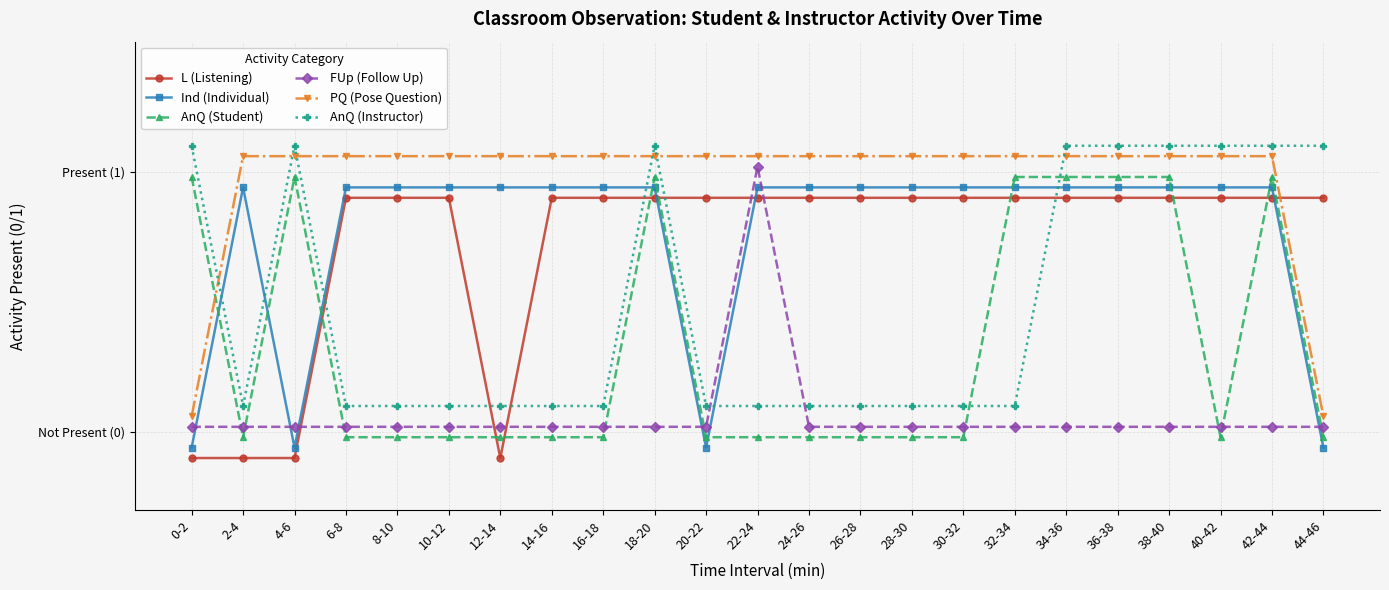

What is the maximum value shown in the chart?

1.1